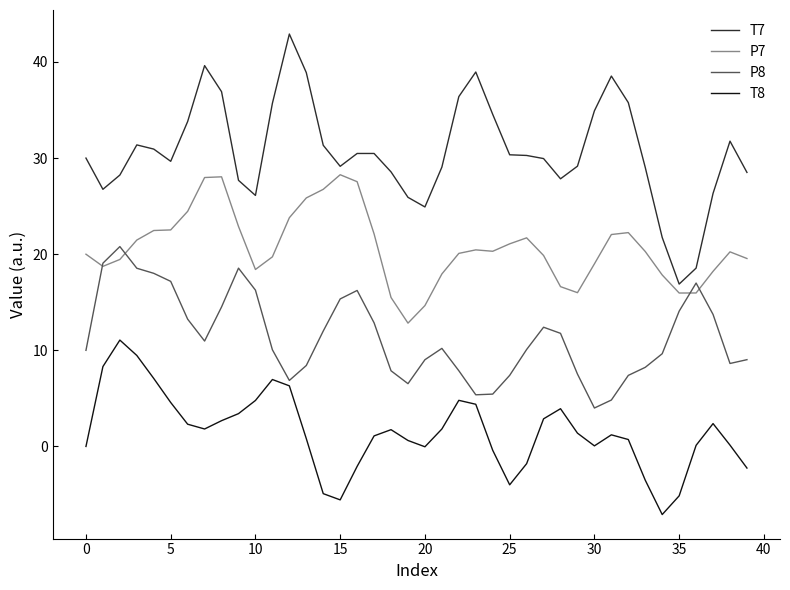

List the series in order of their overall mean, lowest first.

T8, P8, P7, T7